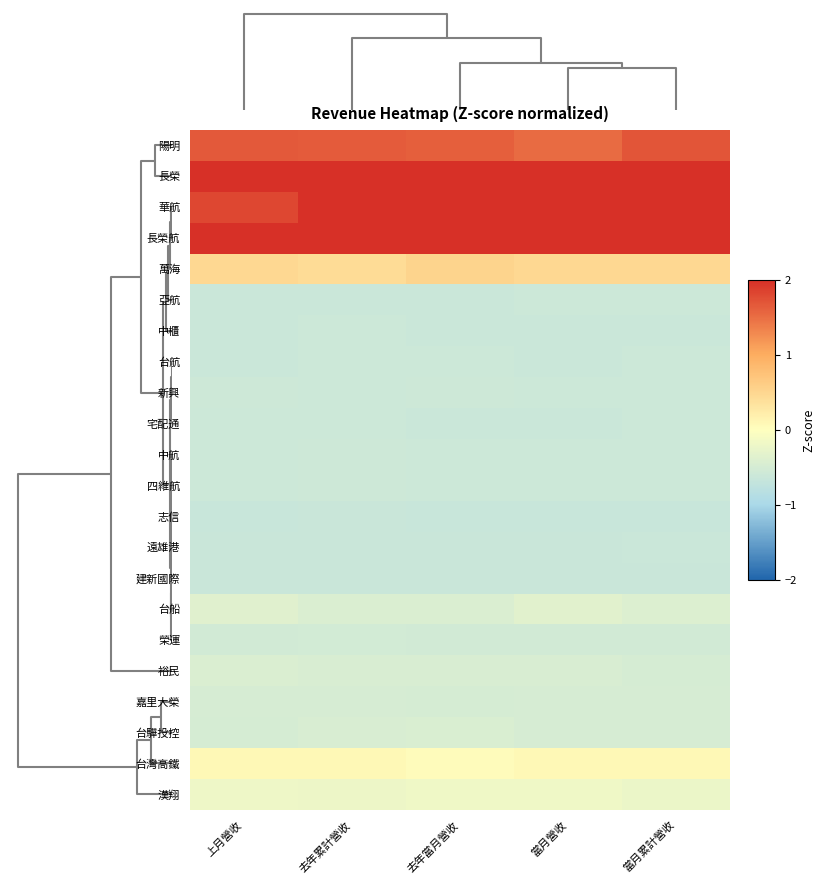

Rank the series by their maximum value, from highest to lowest.

長榮, 長榮航, 華航, 陽明, 萬海, 台灣高鐵, 漢翔, 台船, 裕民, 台驊投控, 嘉里大榮, 榮運, 新興, 四維航, 中航, 亞航, 宅配通, 台航, 中櫃, 遠雄港, 建新國際, 志信